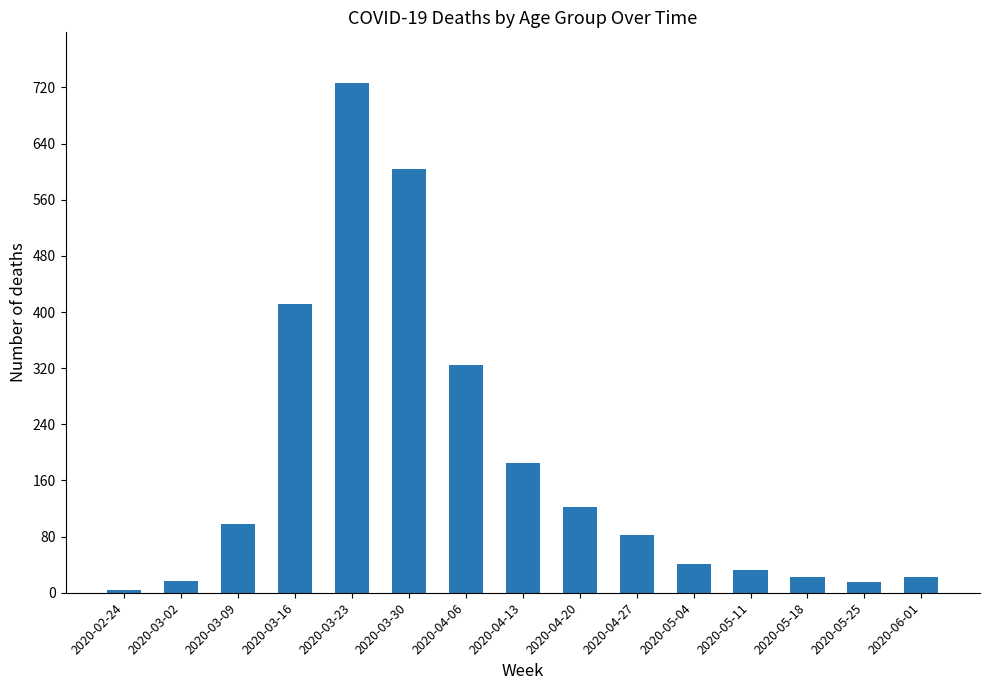

What is the difference between the values at 2020-03-02 and 2020-05-25?

1